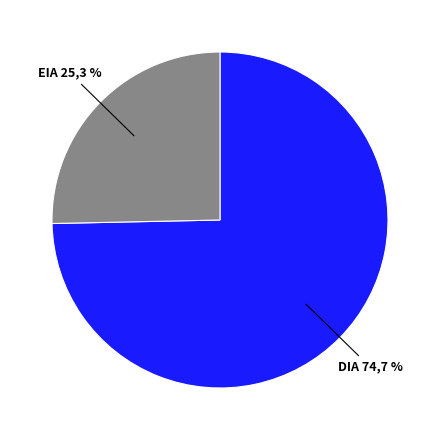

True or false: EIA accounts for 16% of the total.

False